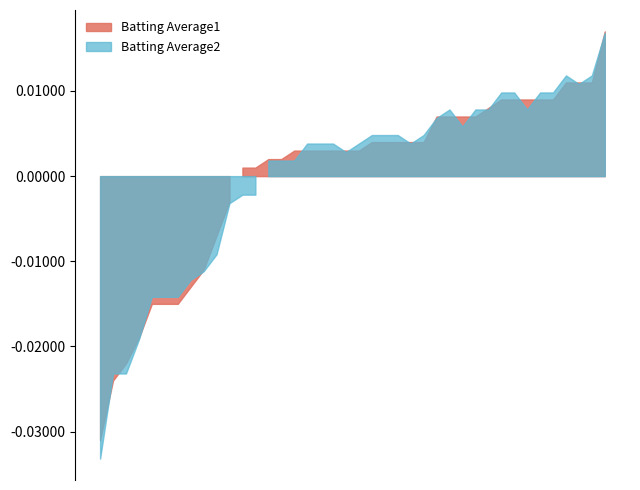

At how many categories does at least one series exceed 0?

40